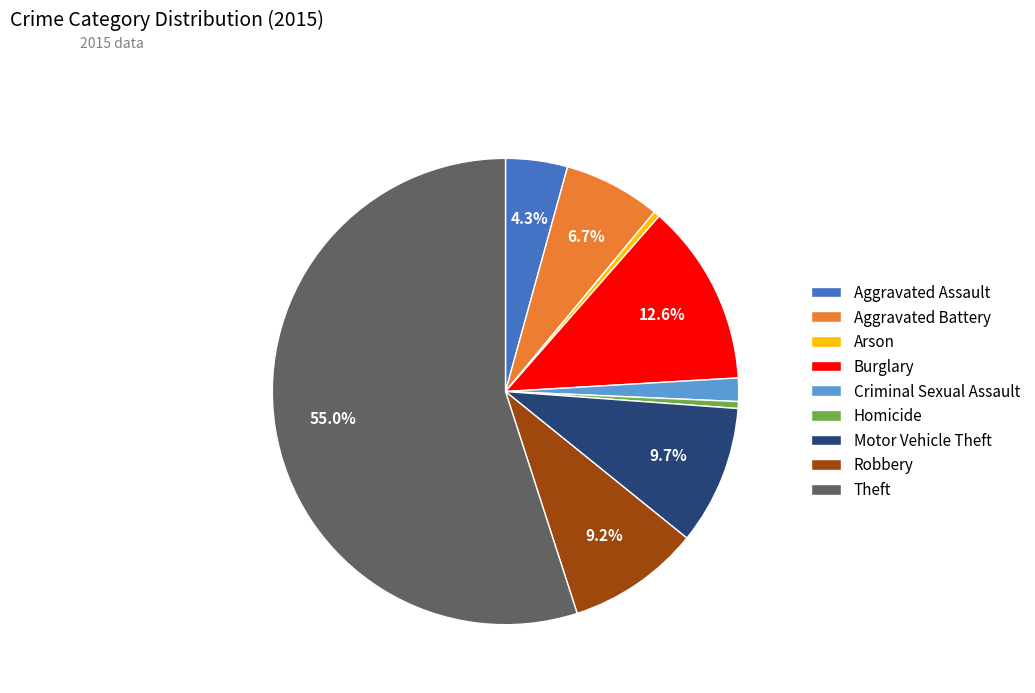

Is the sum of Arson and Criminal Sexual Assault greater than half?

No